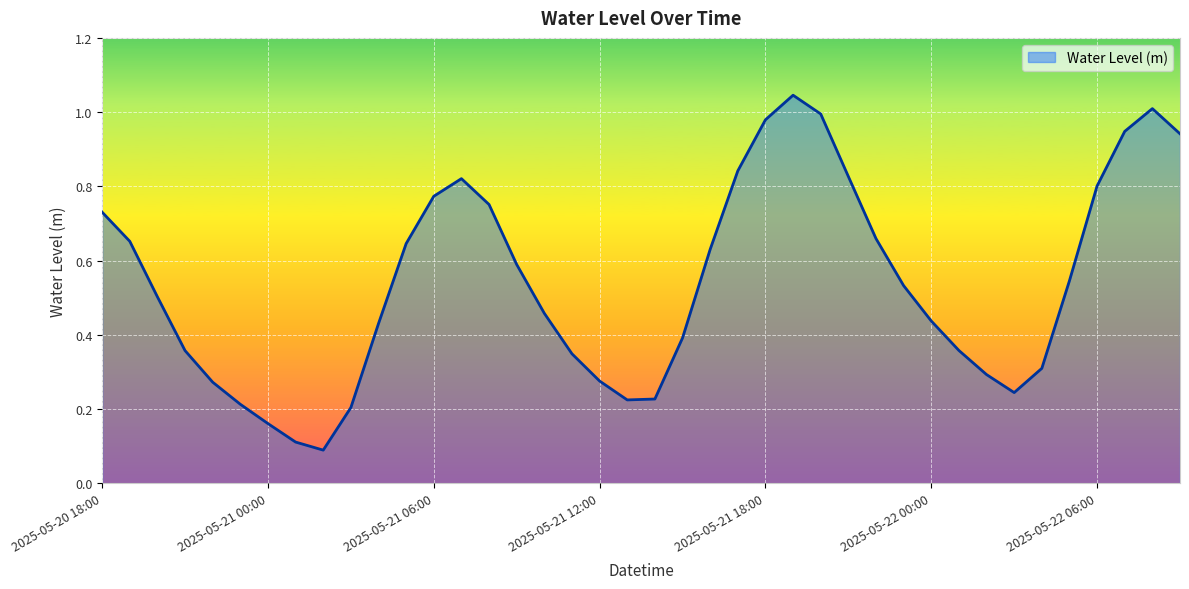

List the labels in order of value, smallest first.

2025-05-21 02:00, 2025-05-21 01:00, 2025-05-21 00:00, 2025-05-21 03:00, 2025-05-20 23:00, 2025-05-21 13:00, 2025-05-21 14:00, 2025-05-22 03:00, 2025-05-20 22:00, 2025-05-21 12:00, 2025-05-22 02:00, 2025-05-22 04:00, 2025-05-21 11:00, 2025-05-20 21:00, 2025-05-22 01:00, 2025-05-21 15:00, 2025-05-21 04:00, 2025-05-22 00:00, 2025-05-21 10:00, 2025-05-20 20:00, 2025-05-21 23:00, 2025-05-22 05:00, 2025-05-21 09:00, 2025-05-21 16:00, 2025-05-21 05:00, 2025-05-20 19:00, 2025-05-21 22:00, 2025-05-20 18:00, 2025-05-21 08:00, 2025-05-21 06:00, 2025-05-22 06:00, 2025-05-21 07:00, 2025-05-21 21:00, 2025-05-21 17:00, 2025-05-22 09:00, 2025-05-22 07:00, 2025-05-21 18:00, 2025-05-21 20:00, 2025-05-22 08:00, 2025-05-21 19:00